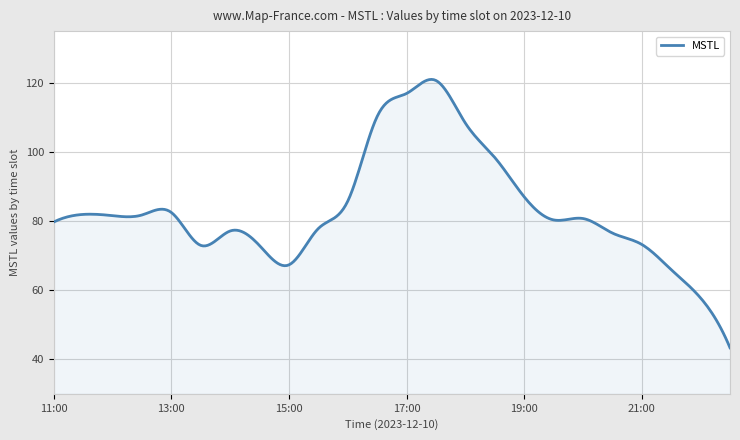

The value at 22:30 is 20.5. True or false?

False